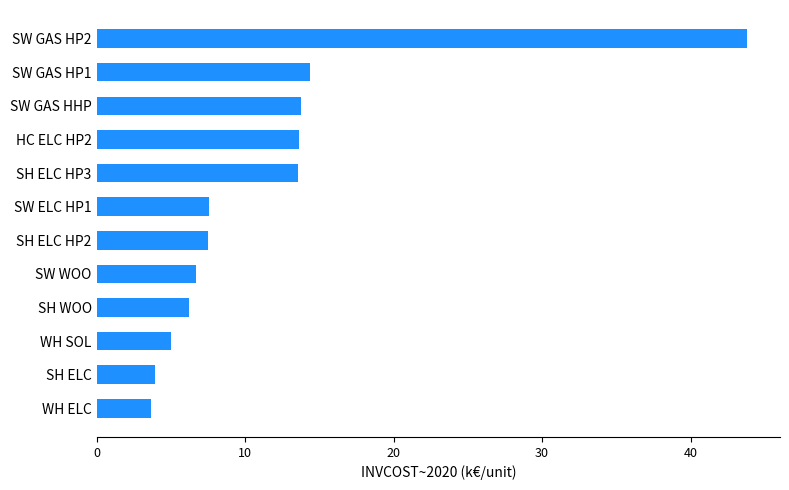

Between WH SOL and SW GAS HP1, which is larger?

SW GAS HP1